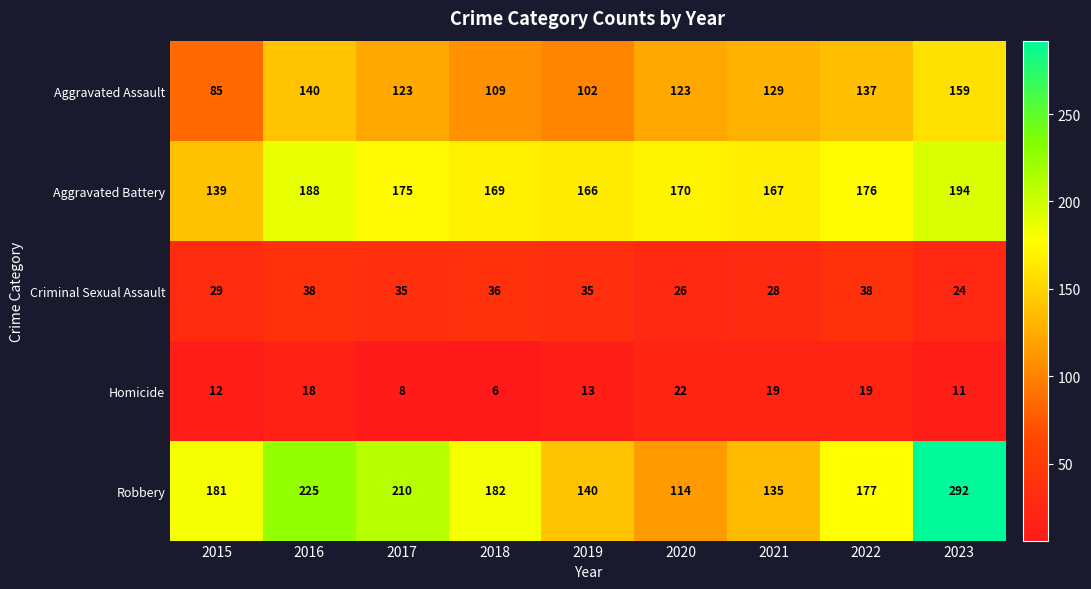

Is it true that Homicide equals 19 at 2021?

True